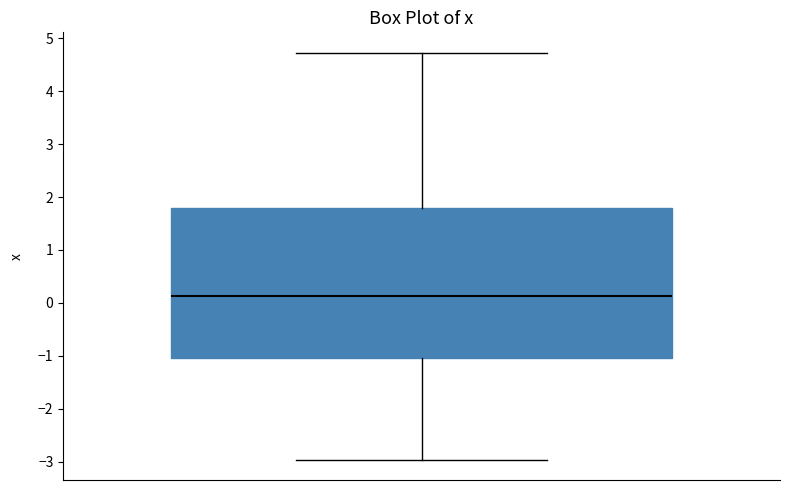

Where is the lower edge of the box on the y-axis? The values are not printed on the chart, so give them approximately, as read against the axis.

-1.0